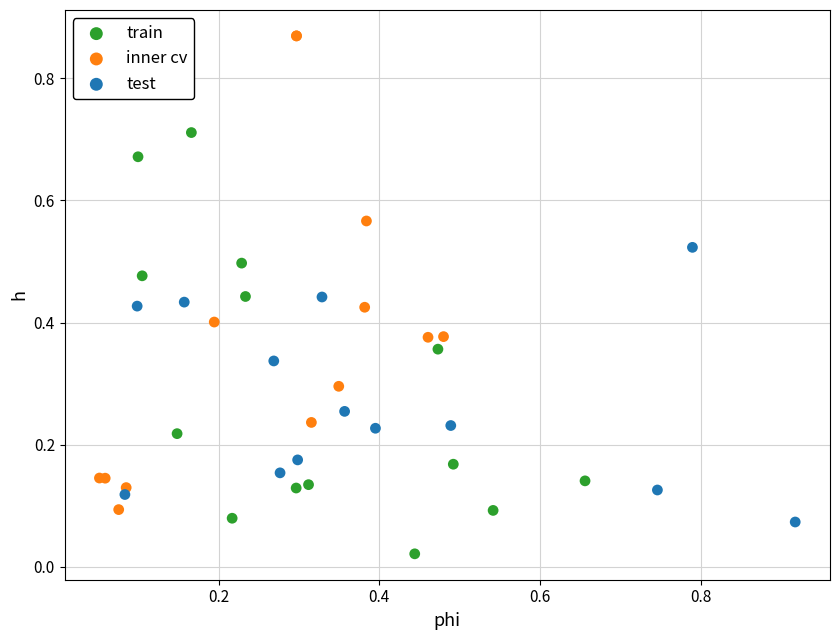

Which series has the largest Y range (max minus min)?

inner cv